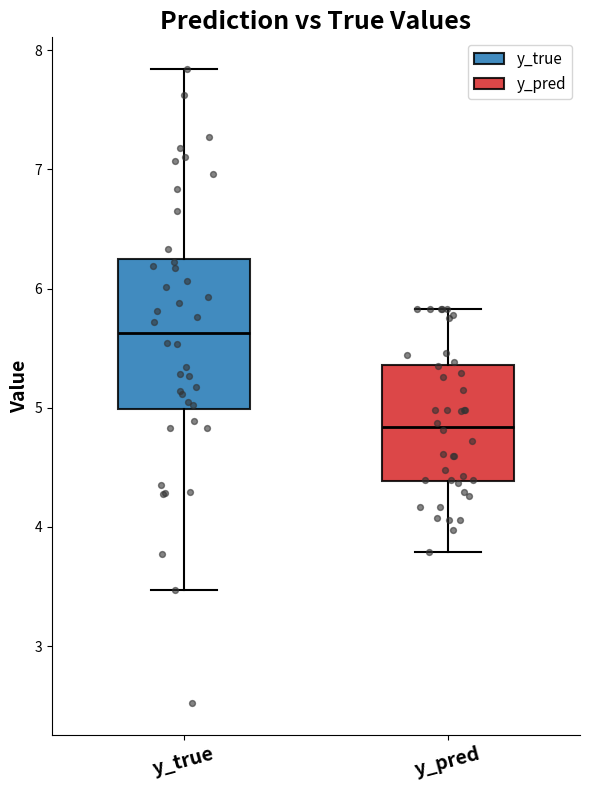

Reading left to right, read every box against the y-axis: the position of its median line, the range the box covers, and the ends of its whiskers. The values are not printed on the chart, so give them approximately, as read against the axis.

y_true: median 5.6, box 5.0 to 6.2, whiskers 3.5 to 7.8
y_pred: median 4.8, box 4.4 to 5.4, whiskers 3.8 to 5.8